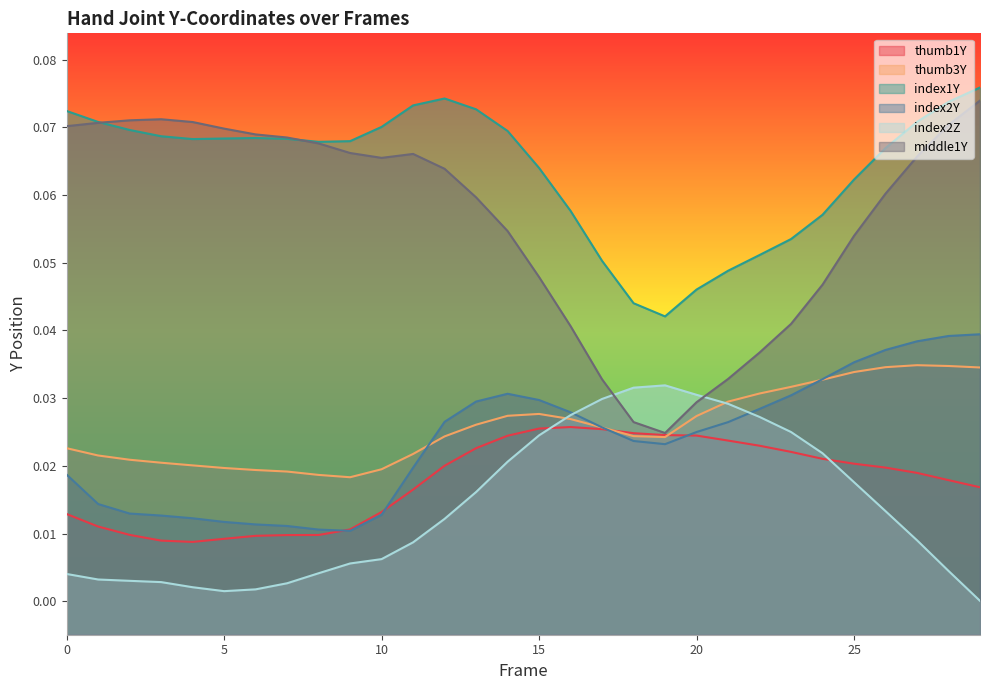

Reading left to right, what are all the values shown in this chart?

thumb1Y: 0=0.0	1=0.0	2=0.0	3=0.0	4=0.0	5=0.0	6=0.0	7=0.0	8=0.0	9=0.0	10=0.0	11=0.0	12=0.0	13=0.0	14=0.0	15=0.0	16=0.0	17=0.0	18=0.0	19=0.0	20=0.0	21=0.0	22=0.0	23=0.0	24=0.0	25=0.0	26=0.0	27=0.0	28=0.0	29=0.0
thumb3Y: 0=0.0	1=0.0	2=0.0	3=0.0	4=0.0	5=0.0	6=0.0	7=0.0	8=0.0	9=0.0	10=0.0	11=0.0	12=0.0	13=0.0	14=0.0	15=0.0	16=0.0	17=0.0	18=0.0	19=0.0	20=0.0	21=0.0	22=0.0	23=0.0	24=0.0	25=0.0	26=0.0	27=0.0	28=0.0	29=0.0
index1Y: 0=0.1	1=0.1	2=0.1	3=0.1	4=0.1	5=0.1	6=0.1	7=0.1	8=0.1	9=0.1	10=0.1	11=0.1	12=0.1	13=0.1	14=0.1	15=0.1	16=0.1	17=0.1	18=0.0	19=0.0	20=0.0	21=0.0	22=0.1	23=0.1	24=0.1	25=0.1	26=0.1	27=0.1	28=0.1	29=0.1
index2Y: 0=0.0	1=0.0	2=0.0	3=0.0	4=0.0	5=0.0	6=0.0	7=0.0	8=0.0	9=0.0	10=0.0	11=0.0	12=0.0	13=0.0	14=0.0	15=0.0	16=0.0	17=0.0	18=0.0	19=0.0	20=0.0	21=0.0	22=0.0	23=0.0	24=0.0	25=0.0	26=0.0	27=0.0	28=0.0	29=0.0
index2Z: 0=0.0	1=0.0	2=0.0	3=0.0	4=0.0	5=0.0	6=0.0	7=0.0	8=0.0	9=0.0	10=0.0	11=0.0	12=0.0	13=0.0	14=0.0	15=0.0	16=0.0	17=0.0	18=0.0	19=0.0	20=0.0	21=0.0	22=0.0	23=0.0	24=0.0	25=0.0	26=0.0	27=0.0	28=0.0	29=0.0
middle1Y: 0=0.1	1=0.1	2=0.1	3=0.1	4=0.1	5=0.1	6=0.1	7=0.1	8=0.1	9=0.1	10=0.1	11=0.1	12=0.1	13=0.1	14=0.1	15=0.0	16=0.0	17=0.0	18=0.0	19=0.0	20=0.0	21=0.0	22=0.0	23=0.0	24=0.0	25=0.1	26=0.1	27=0.1	28=0.1	29=0.1